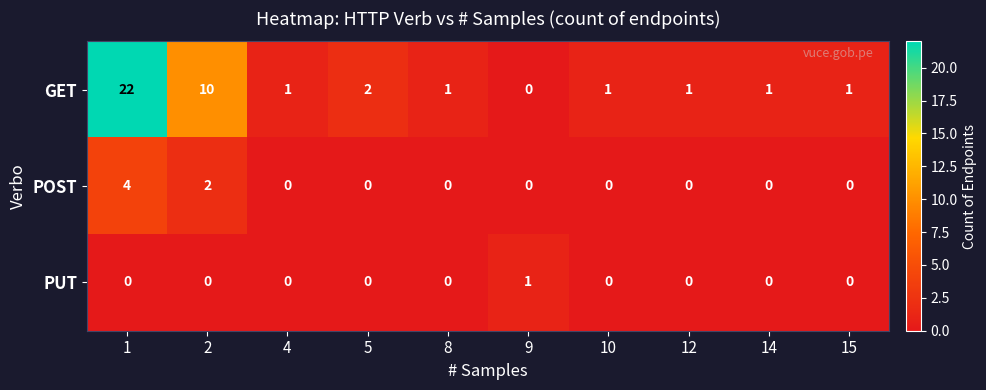

Rank the series by their maximum value, from lowest to highest.

PUT, POST, GET